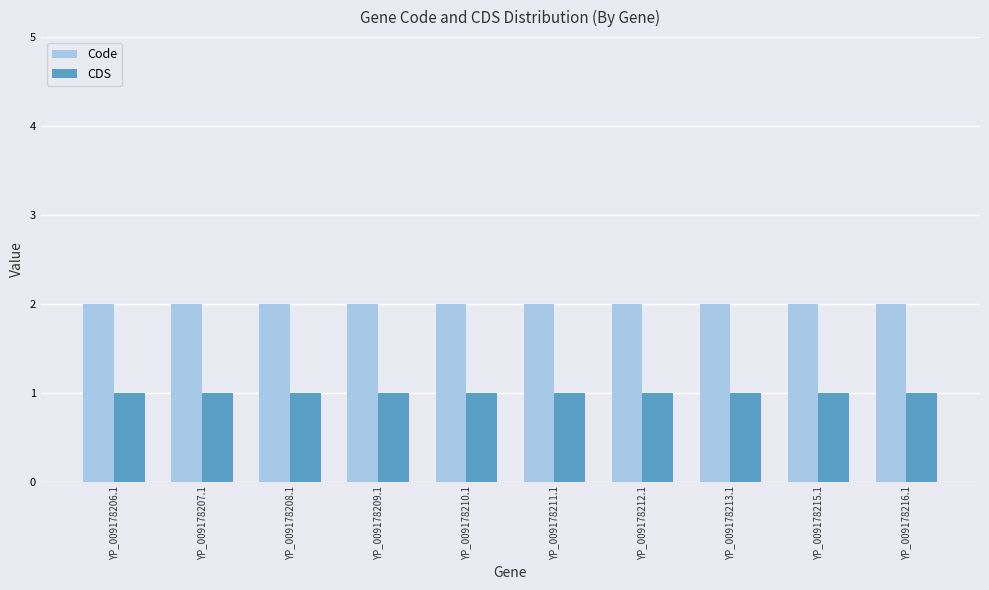

How many bars are there in each group?

2